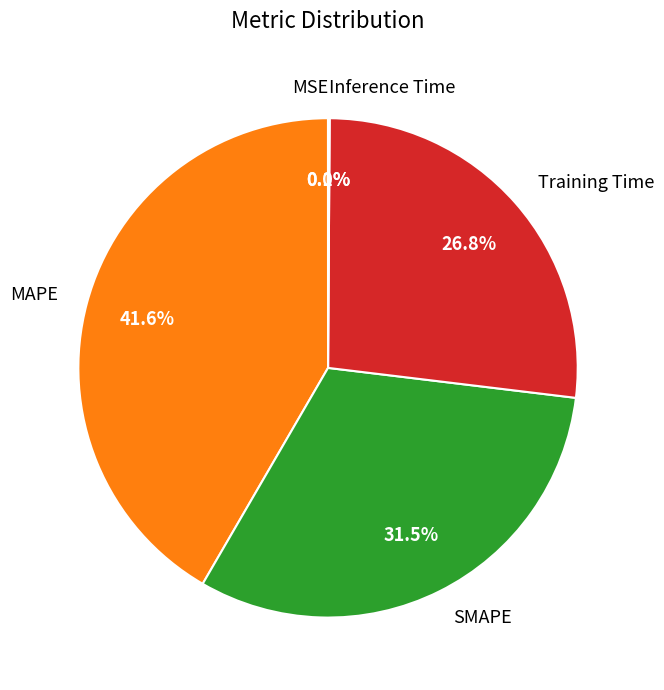

Which slice is the largest?

MAPE